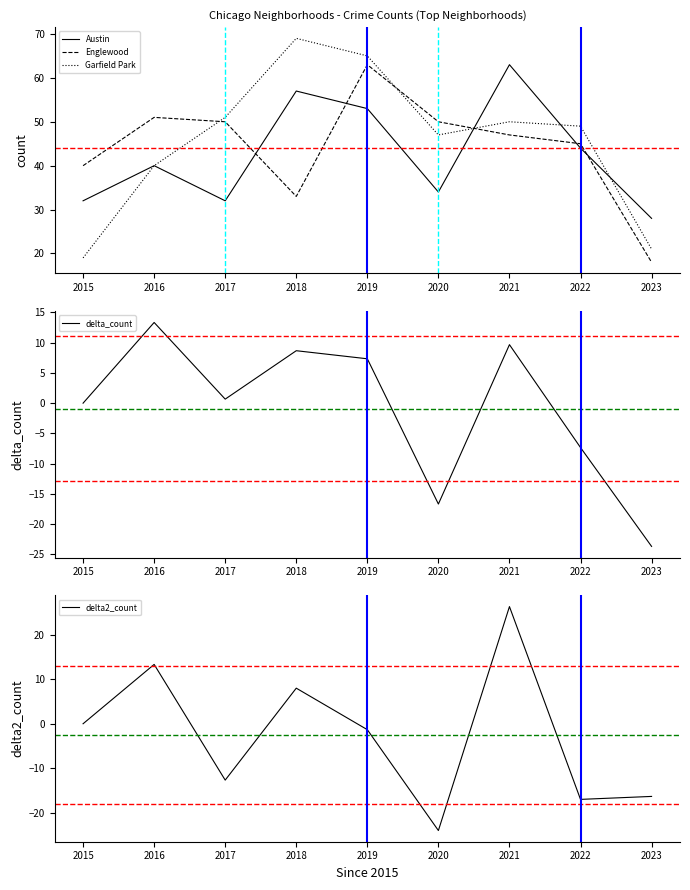

Reading right to left, list all the values displayed in this chart.

Austin: 28.0	44.0	63.0	34.0	53.0	57.0	32.0	40.0	32.0
Englewood: 18.0	45.0	47.0	50.0	63.0	33.0	50.0	51.0	40.0
Garfield Park: 21.0	49.0	50.0	47.0	65.0	69.0	51.0	40.0	19.0
delta_count: -23.7	-7.3	9.7	-16.7	7.3	8.7	0.7	13.3	0.0
delta2_count: -16.3	-17.0	26.3	-24.0	-1.3	8.0	-12.7	13.3	0.0